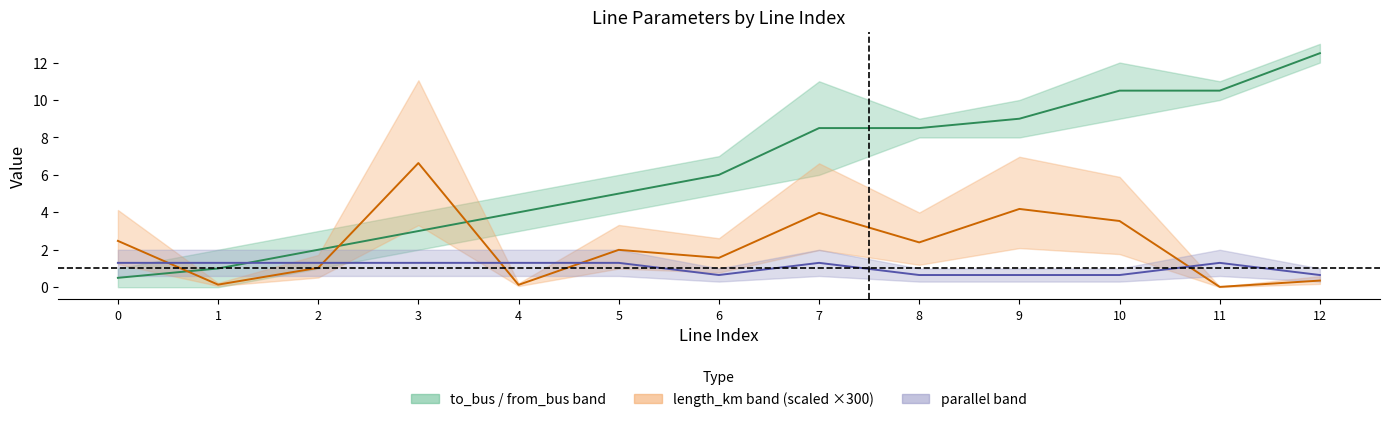

Reading left to right, list all the values displayed in this chart.

mid to/from bus: 0=0.5	1=1.0	2=2.0	3=3.0	4=4.0	5=5.0	6=6.0	7=8.5	8=8.5	9=9.0	10=10.5	11=10.5	12=12.5
length_km mid: 0=2.5	1=0.1	2=1.0	3=6.6	4=0.1	5=2.0	6=1.6	7=4.0	8=2.4	9=4.2	10=3.5	11=0.0	12=0.4
parallel mid: 0=1.3	1=1.3	2=1.3	3=1.3	4=1.3	5=1.3	6=0.7	7=1.3	8=0.7	9=0.7	10=0.7	11=1.3	12=0.7